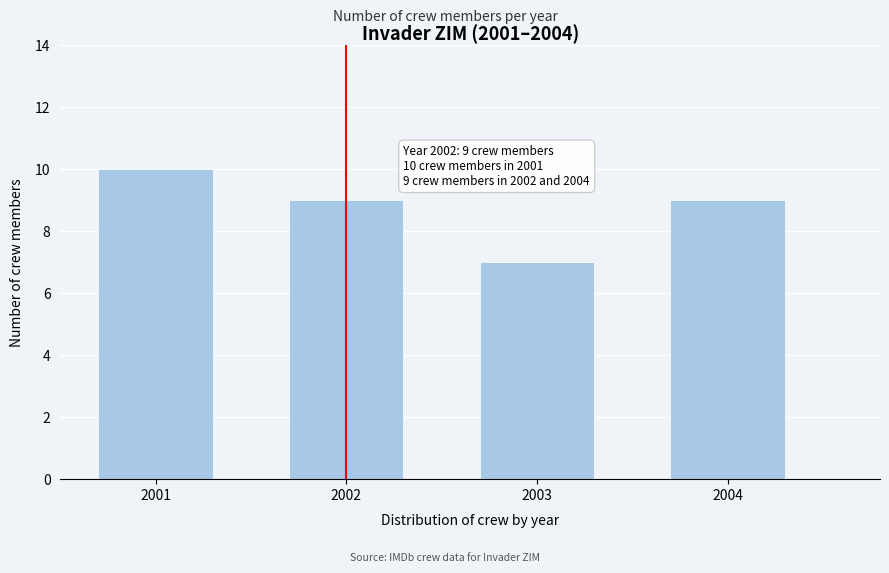

Reading left to right, what are all the values shown in this chart?

10	9	7	9